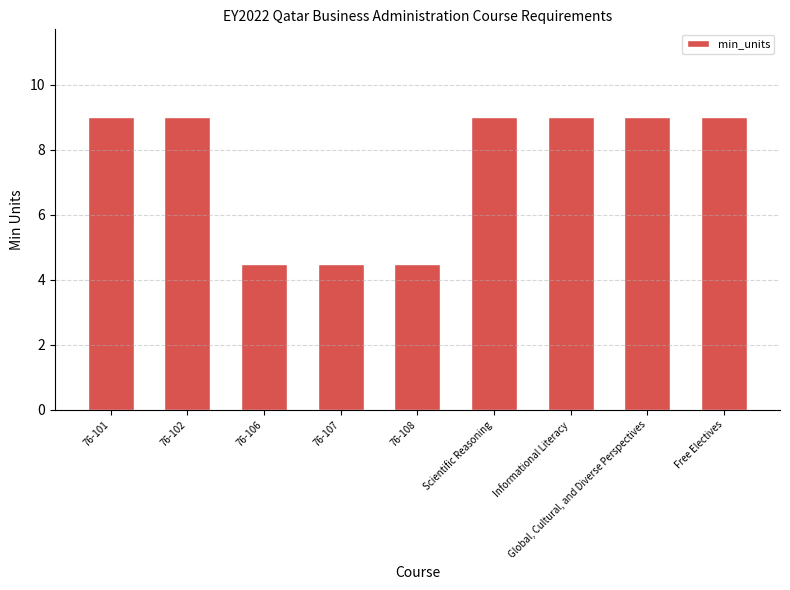

Reading left to right, list all the values displayed in this chart.

76-101=9.0	76-102=9.0	76-106=4.5	76-107=4.5	76-108=4.5	Scientific Reasoning=9.0	Informational Literacy=9.0	Global, Cultural, and Diverse Perspectives=9.0	Free Electives=9.0